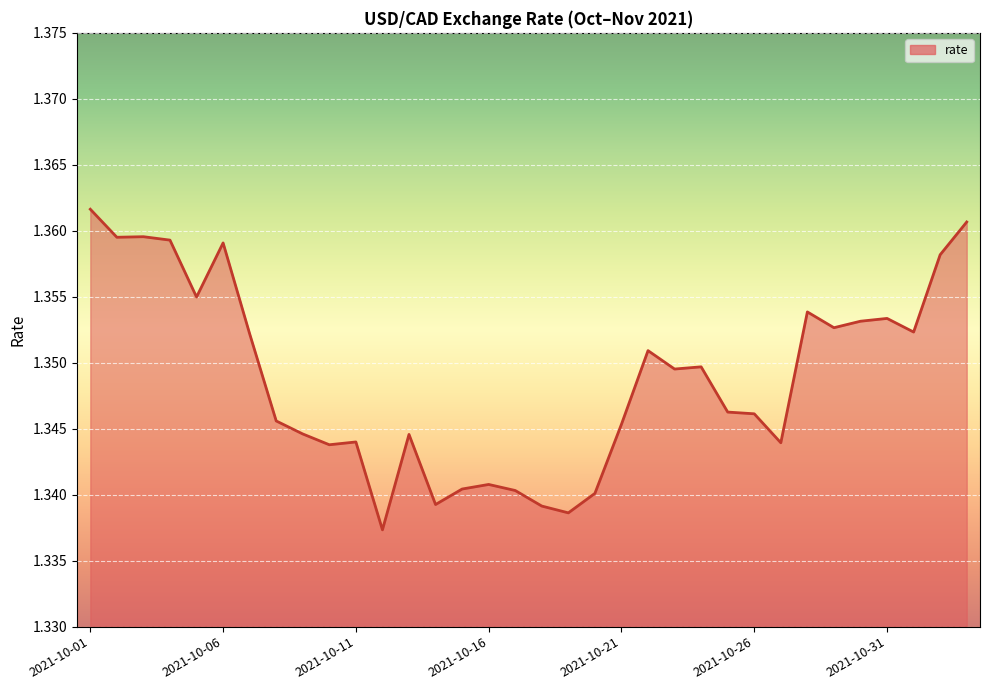

Rank the categories by value from highest to lowest.

2021-10-01, 2021-11-03, 2021-10-03, 2021-10-02, 2021-10-04, 2021-10-06, 2021-11-02, 2021-10-05, 2021-10-28, 2021-10-31, 2021-10-30, 2021-10-29, 2021-11-01, 2021-10-07, 2021-10-22, 2021-10-24, 2021-10-23, 2021-10-25, 2021-10-26, 2021-10-08, 2021-10-21, 2021-10-09, 2021-10-13, 2021-10-11, 2021-10-27, 2021-10-10, 2021-10-16, 2021-10-15, 2021-10-17, 2021-10-20, 2021-10-14, 2021-10-18, 2021-10-19, 2021-10-12